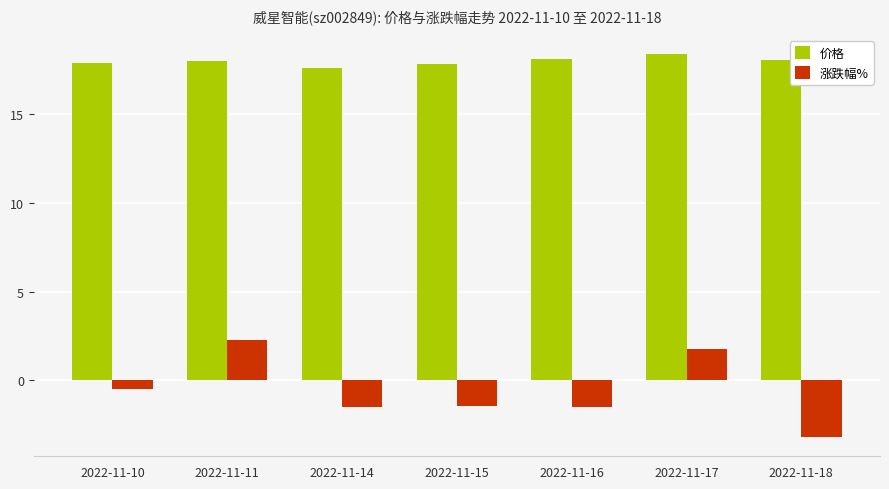

Is the value of 涨跌幅% at 2022-11-16 greater than the value of 价格 at 2022-11-18?

No